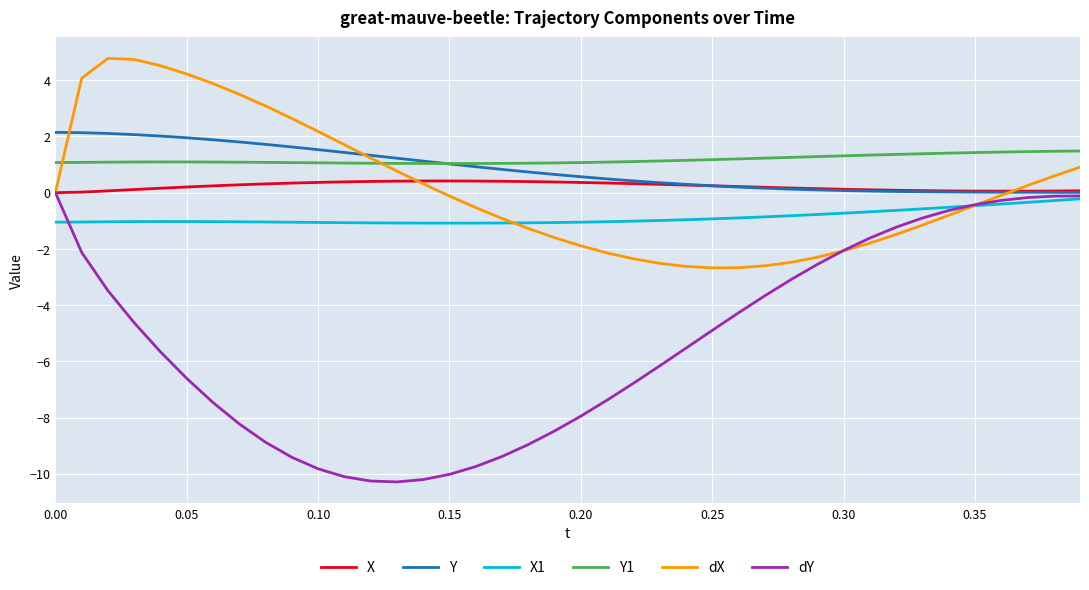

What is the average value of the dY series?

-5.3